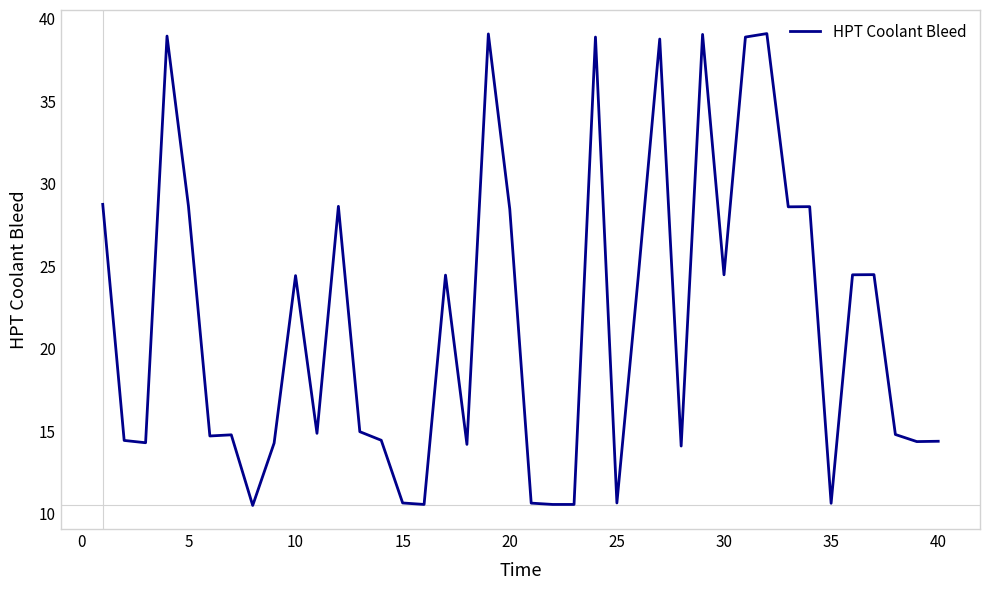

What is the greatest value displayed?

39.1